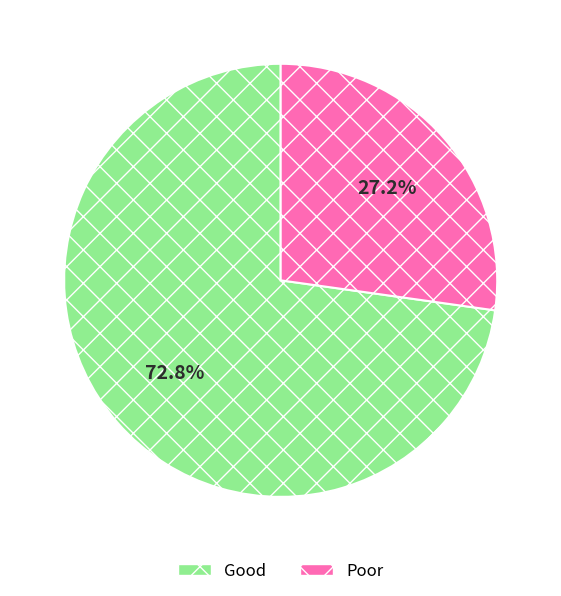

Which slice is the smallest?

Poor